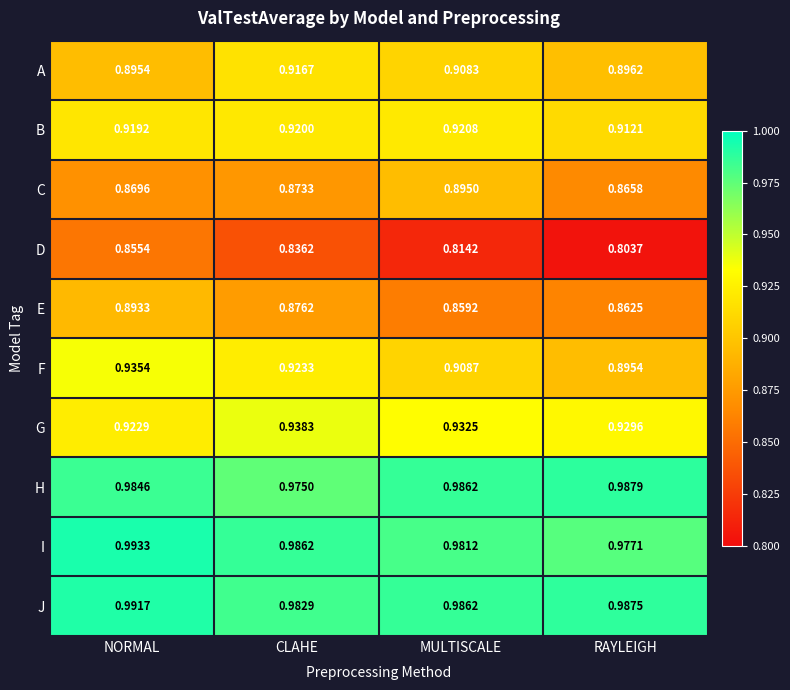

Which category has the highest value across all series?

NORMAL